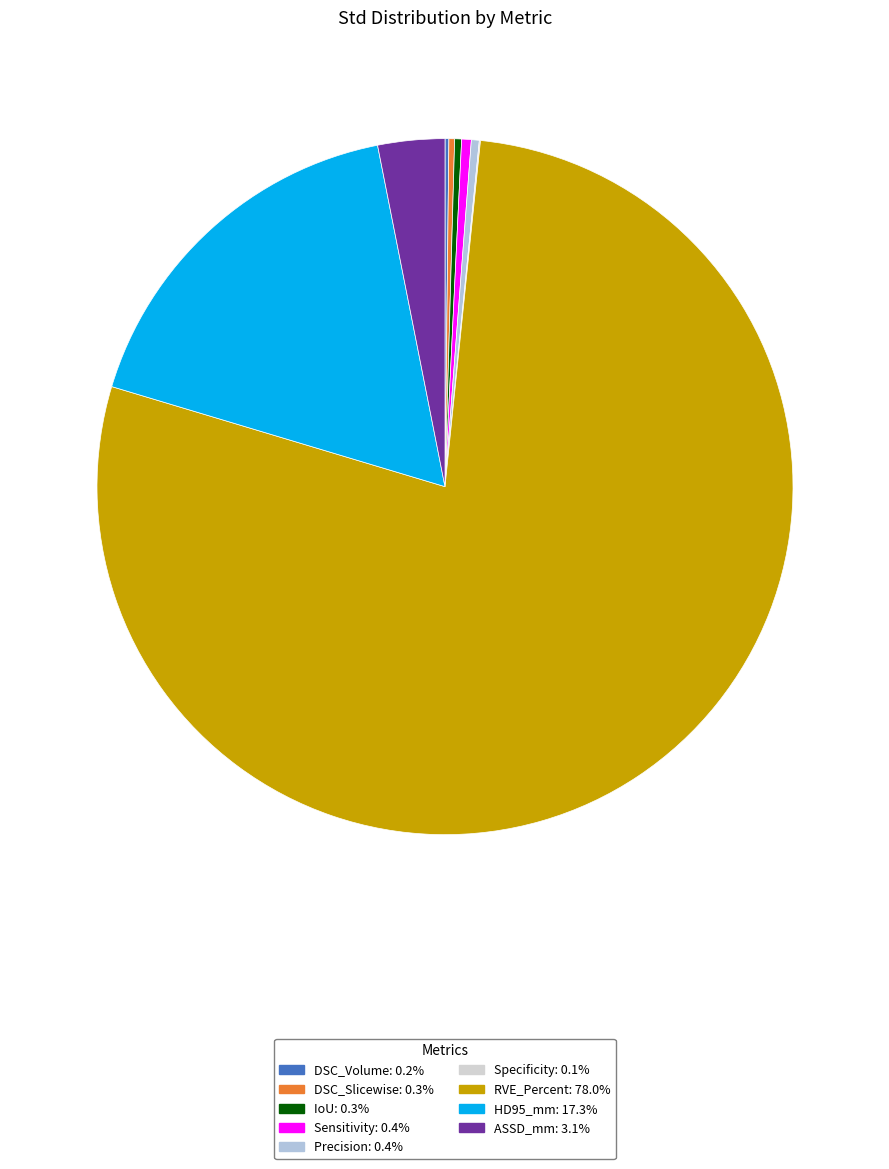

Is it true that Specificity is 7% of the pie?

False